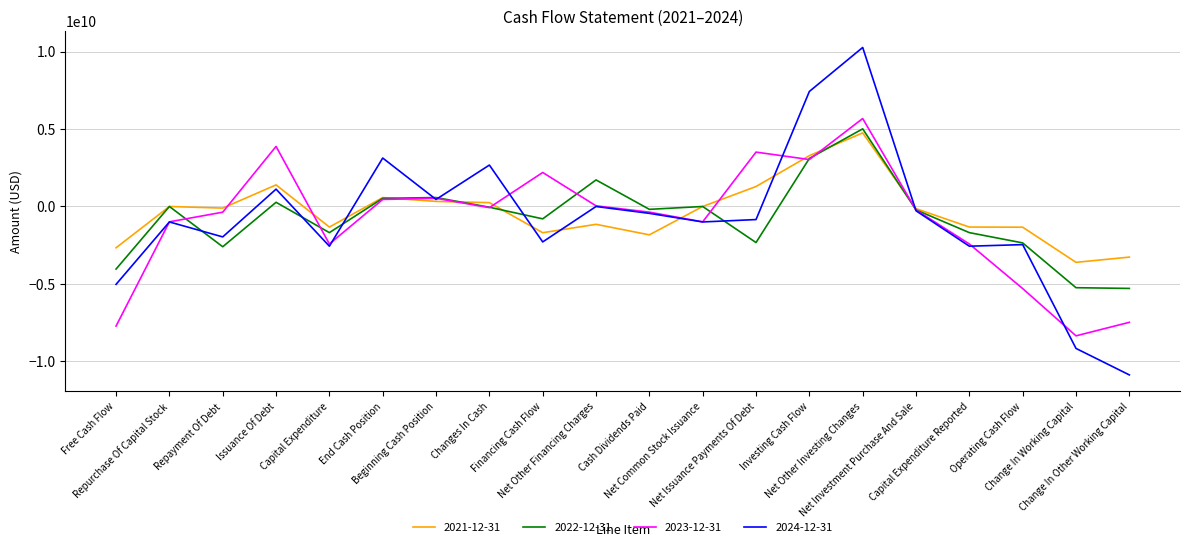

Is this an area chart (filled region under the line)?

No